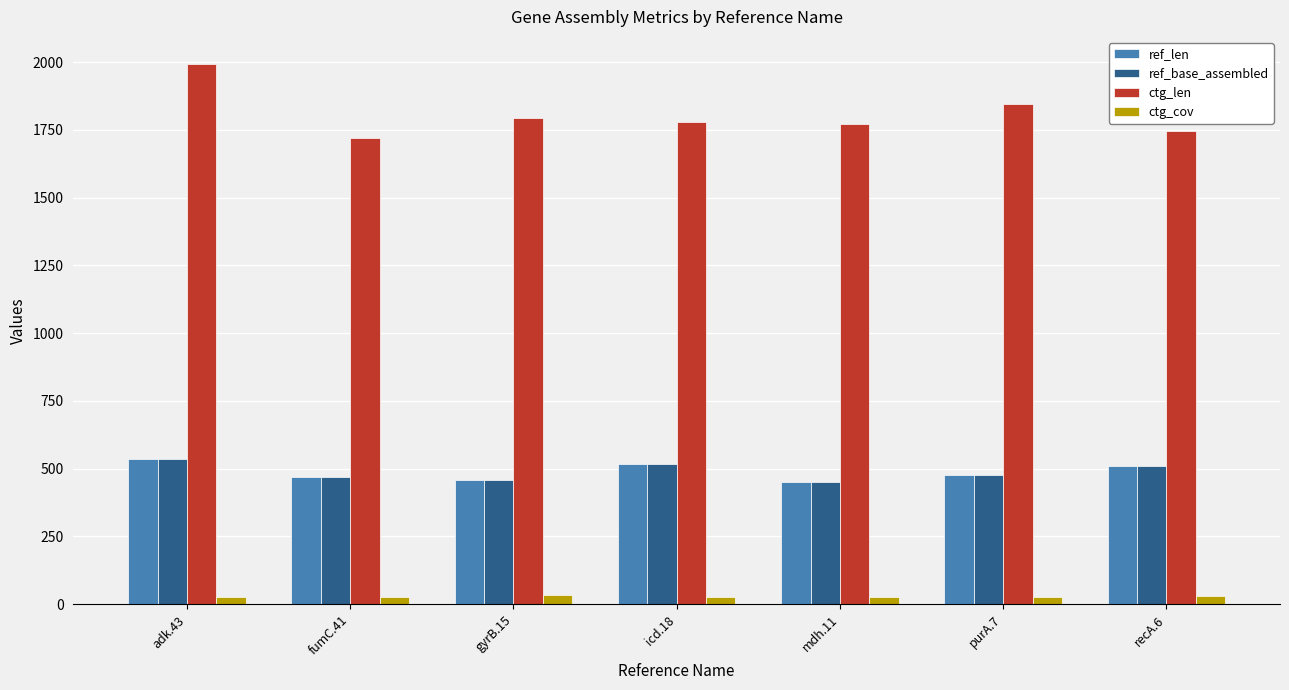

What is the maximum value for ctg_cov?

32.4